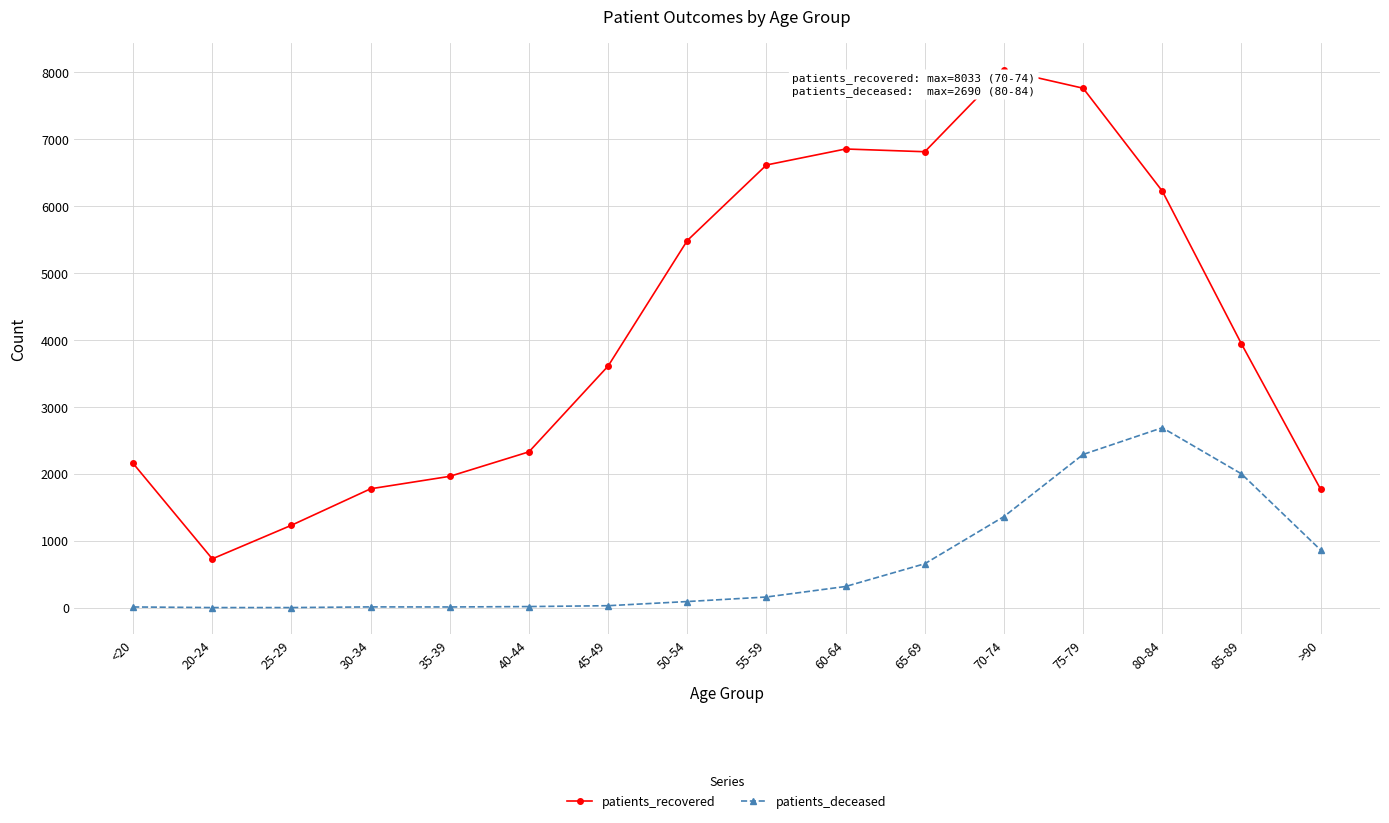

At which category does the chart reach its peak across all series?

70-74